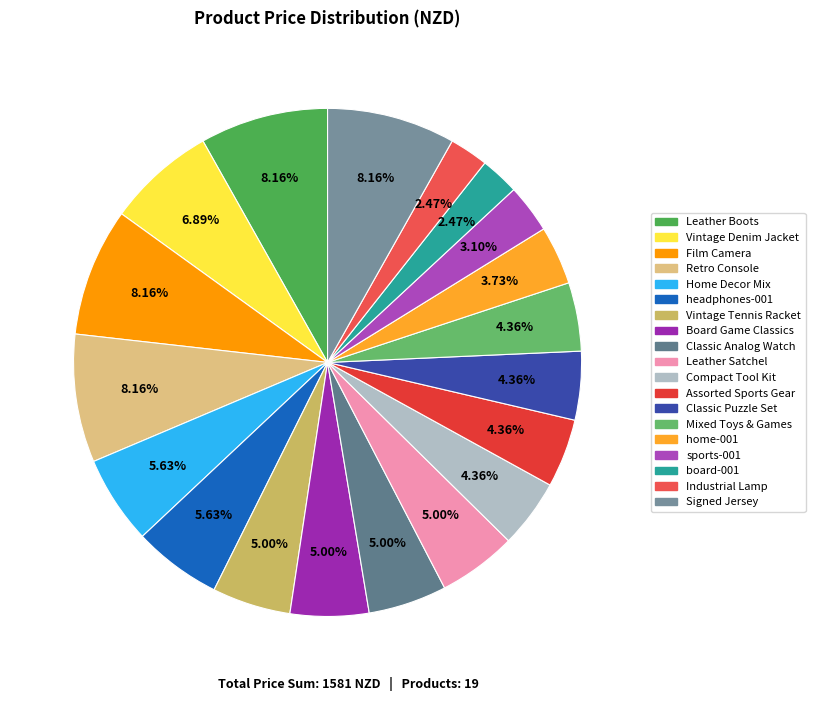

To the nearest percent, what is the difference between the largest and smallest slice percentages?

6%